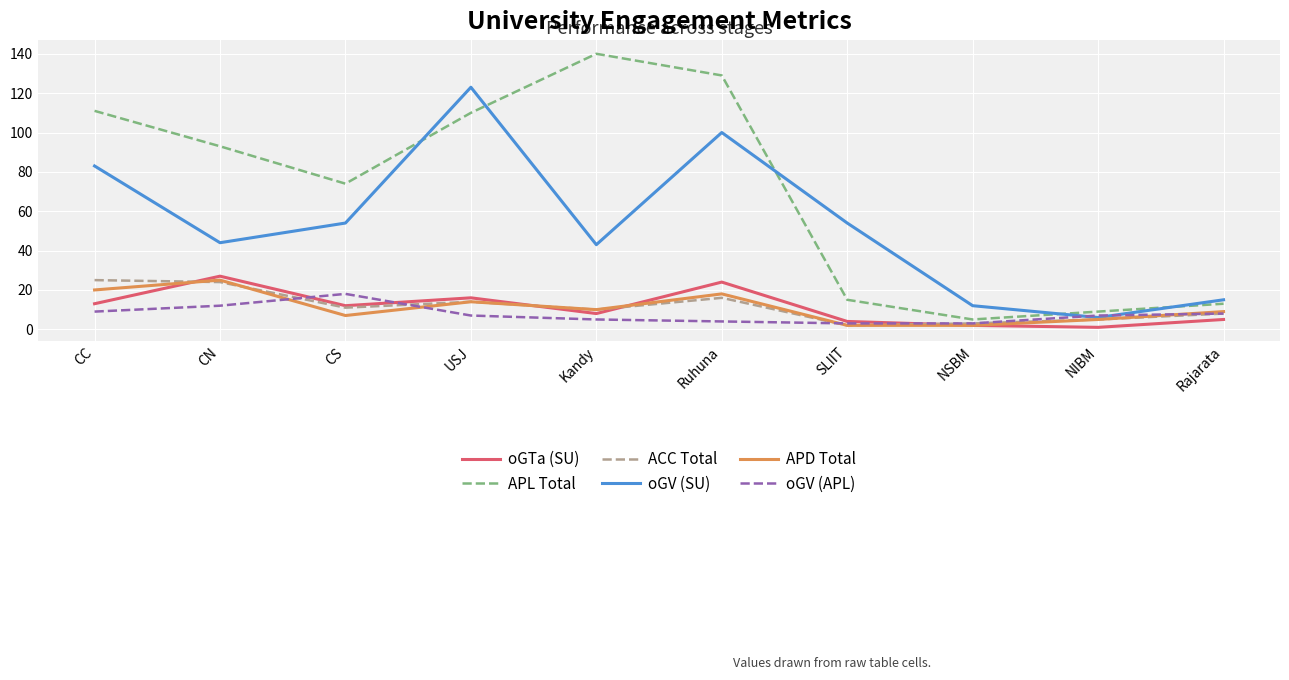

What position from the left is Ruhuna?

6